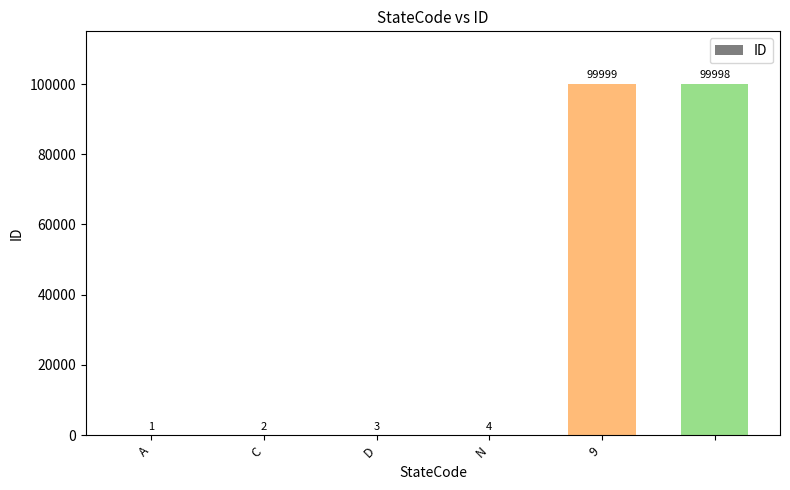

What is the sum of all values?

200007